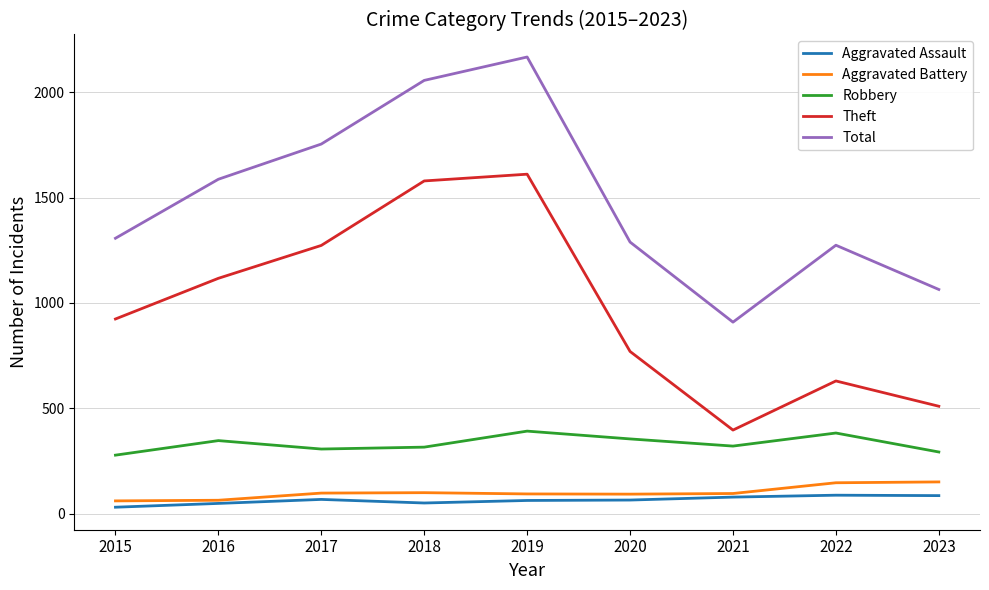

Where is Theft nearest to the value 1004?

2015